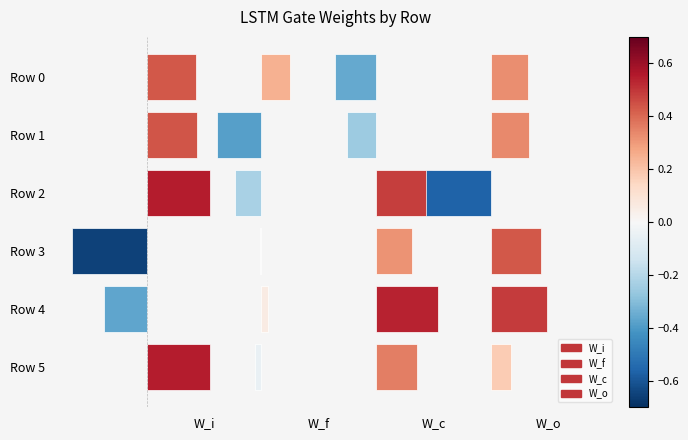

Which series has the largest total across all categories?

W_o